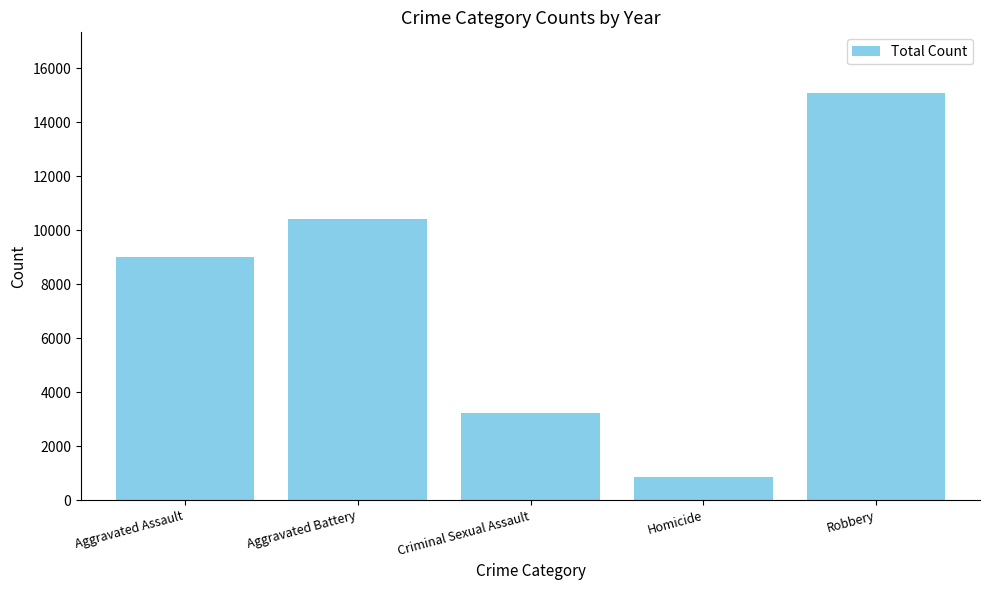

List the labels in order of value, smallest first.

Homicide, Criminal Sexual Assault, Aggravated Assault, Aggravated Battery, Robbery